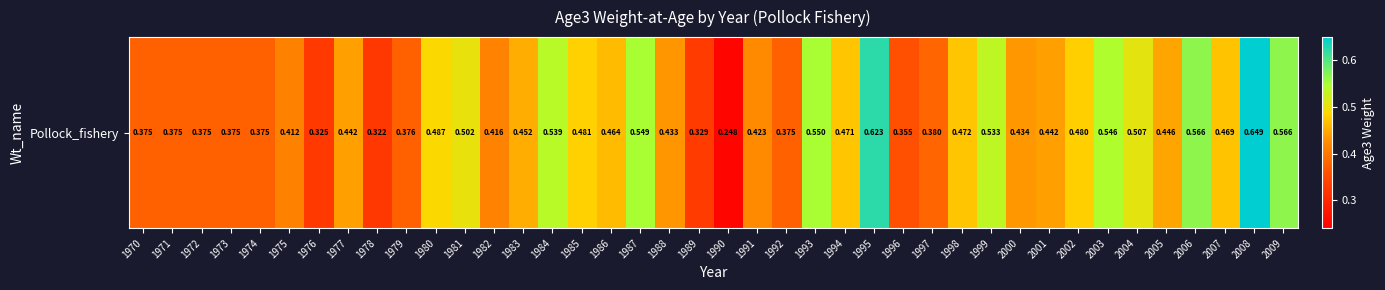

What is the greatest value displayed?

0.6